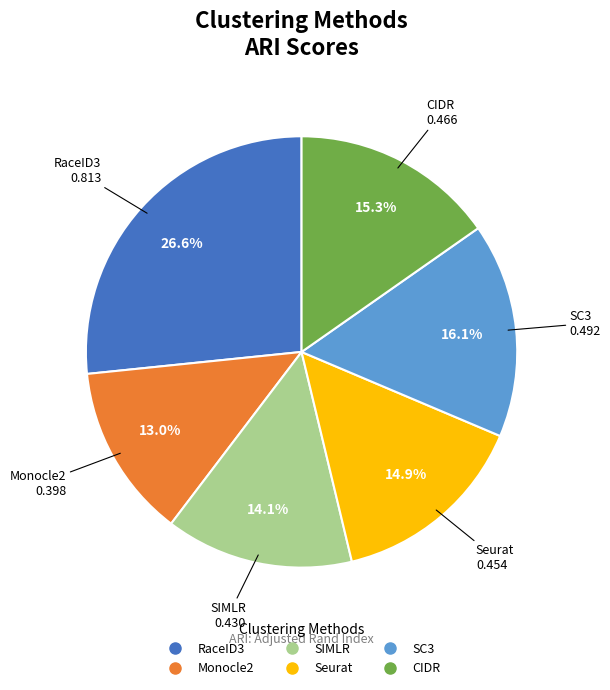

Is it true that CIDR is 15% of the pie?

True